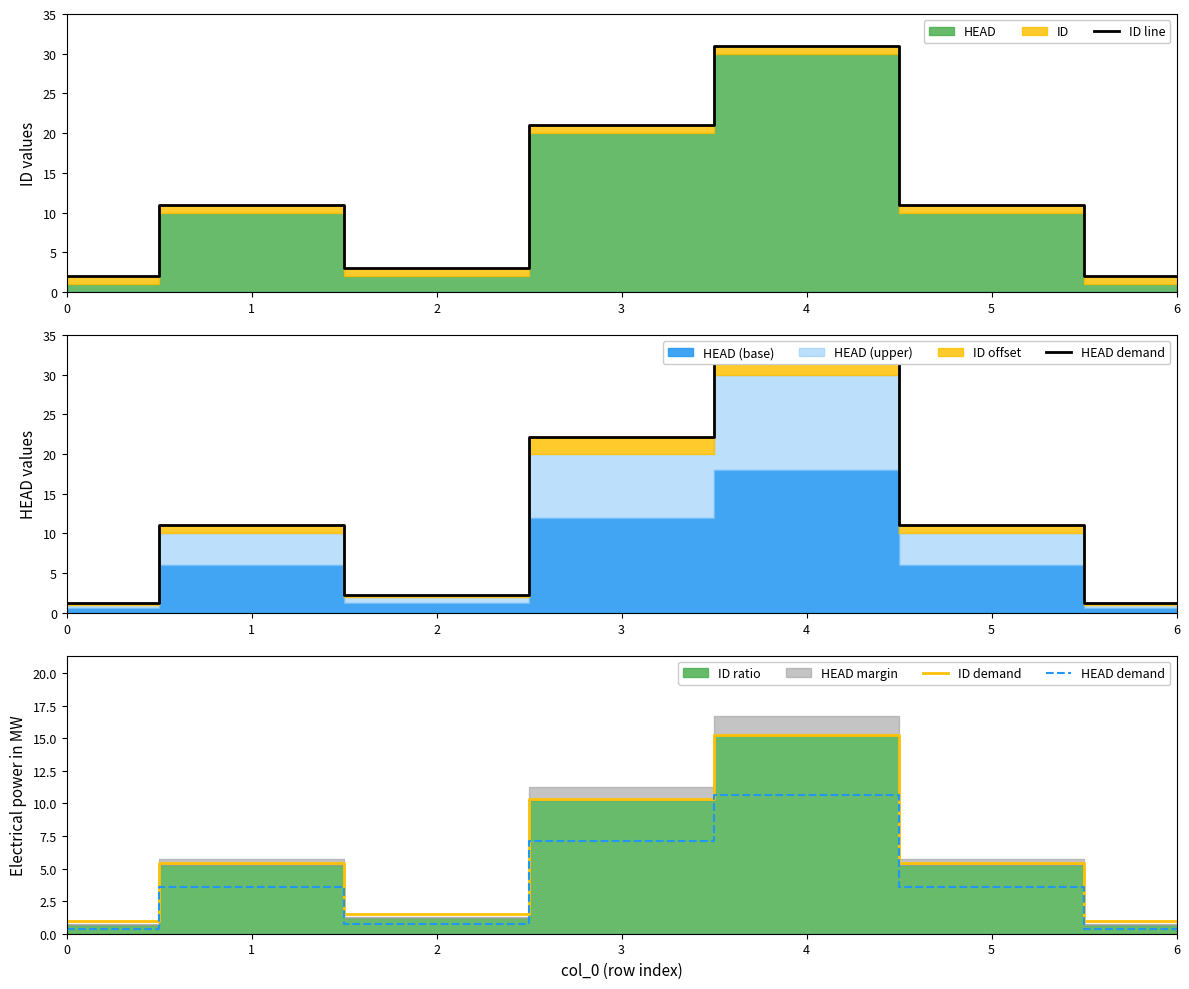

What is the sum of all ID line values?

81